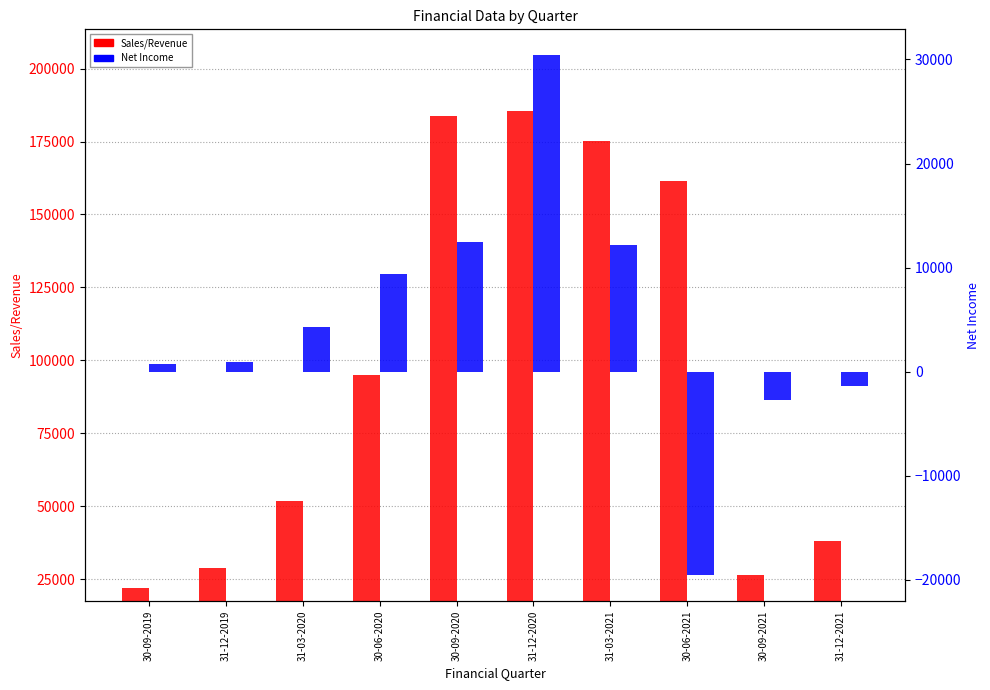

What is the value of the Sales/Revenue bar at the 7th from the left?

175280.0